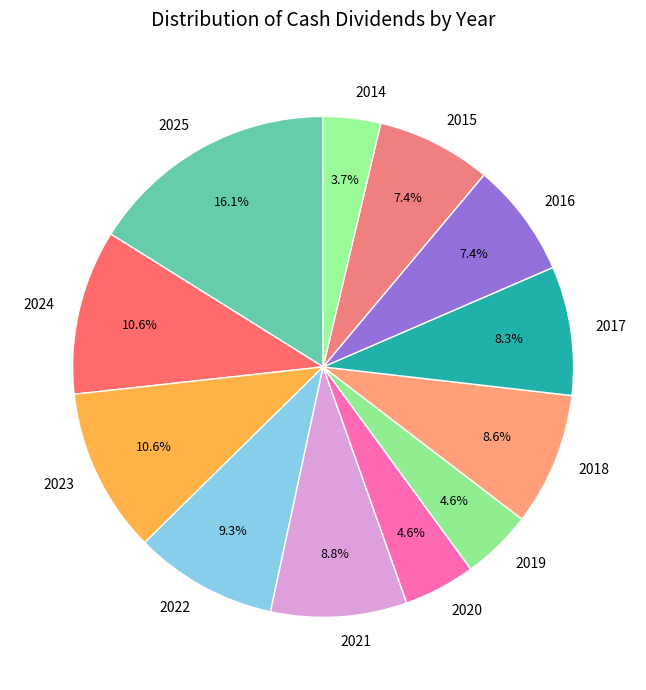

Approximately how many times larger is the value at 2016 compared to 2025?

0.5